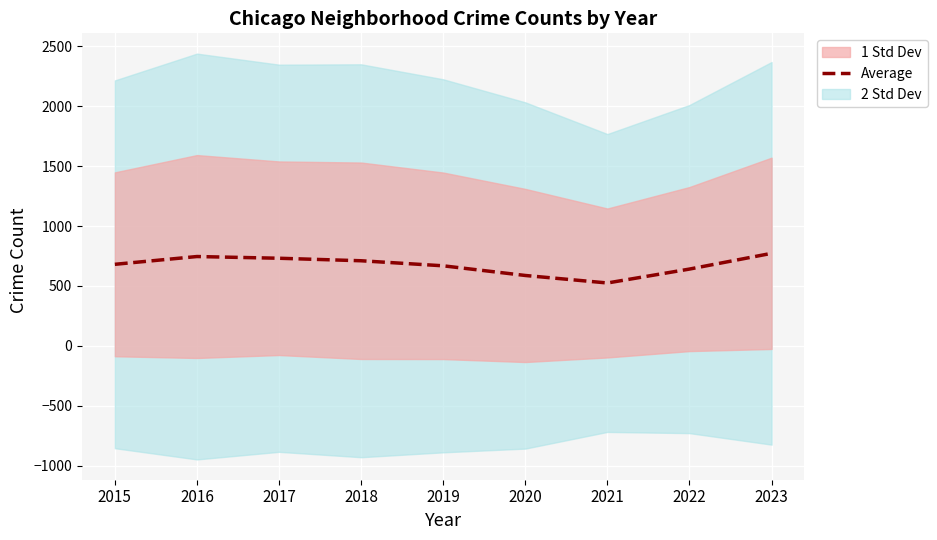

True or false: the data shows 310.7 at 2020.

False